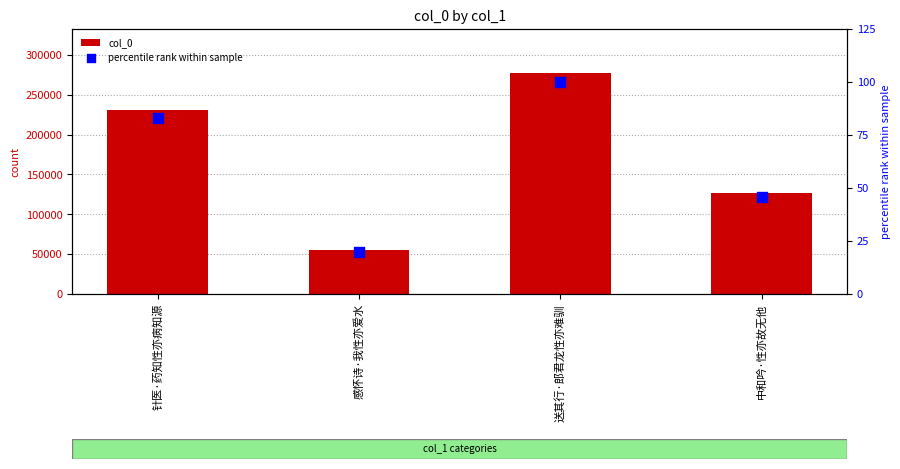

Which series has the largest total across all categories?

col_0